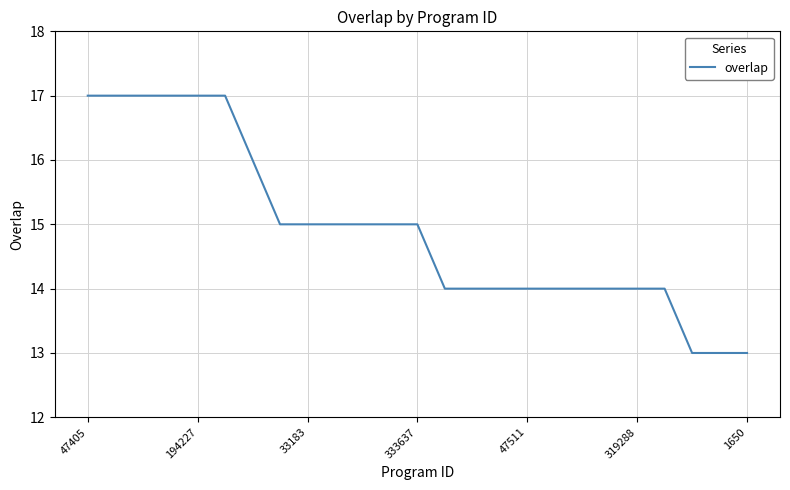

How many lines are shown in the chart?

1